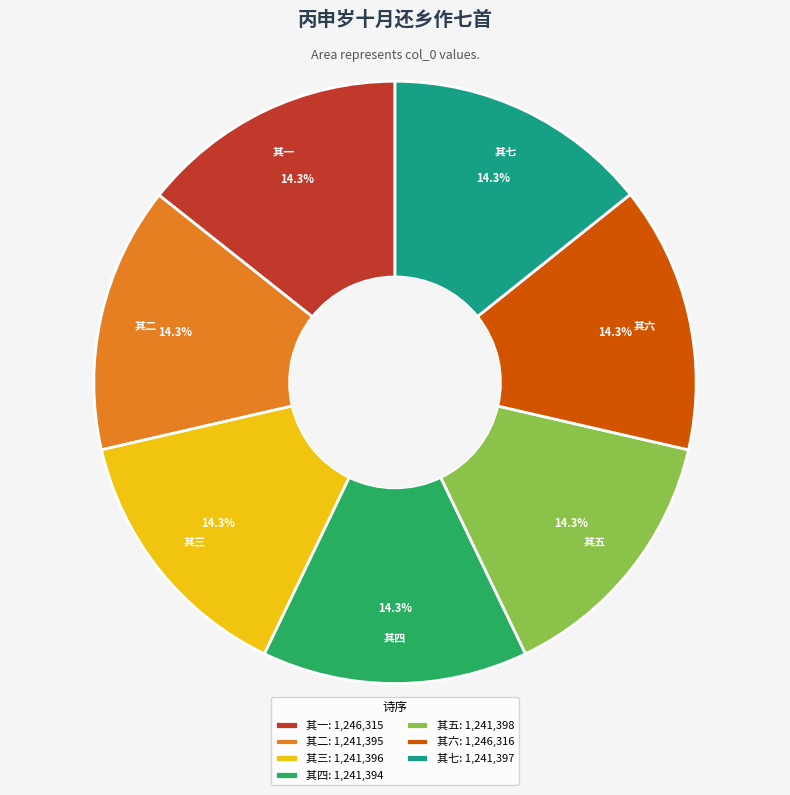

What percentage is NOT represented by 其三: 1,241,396?

85.7%